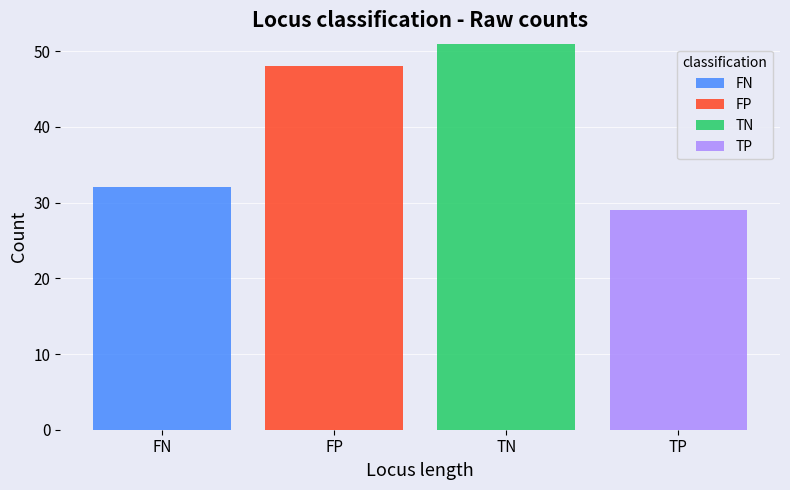

Reading left to right, what are the values for FN?

FN=32	FP=0	TN=0	TP=0